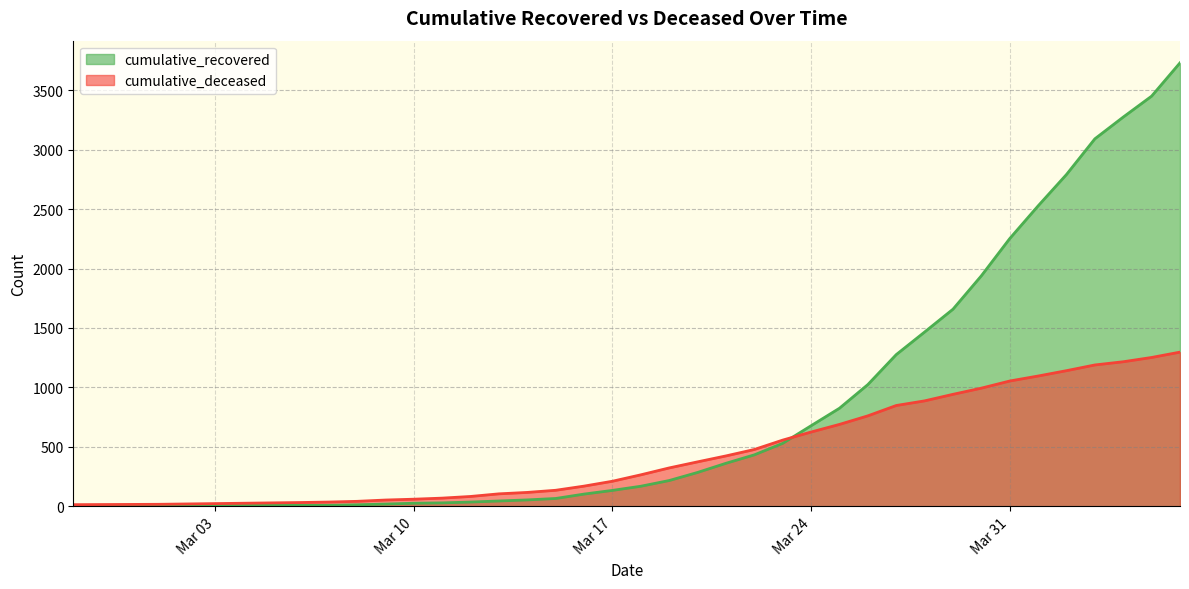

Which series has the widest spread of values?

cumulative_recovered